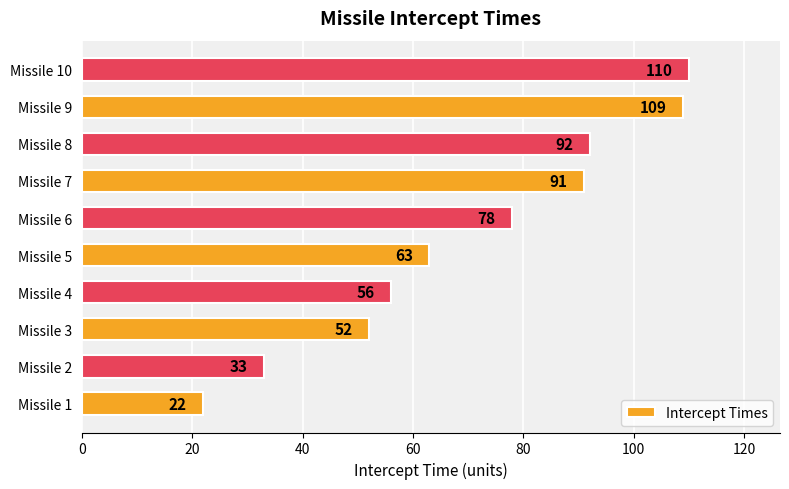

Where is the data nearest to the value 66?

Missile 5